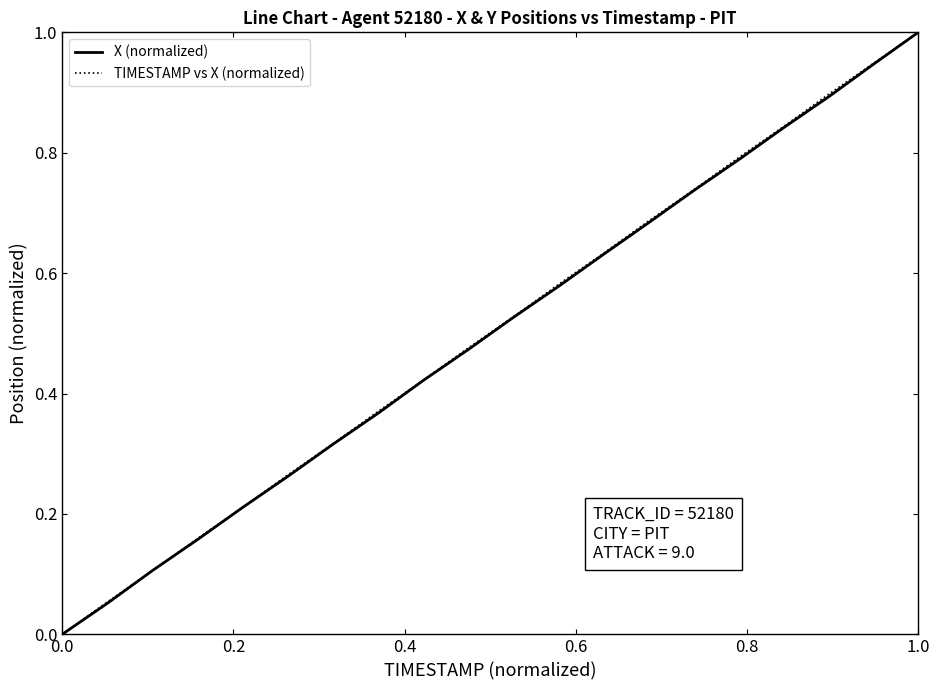

What is the maximum value for X (normalized)?

1.0